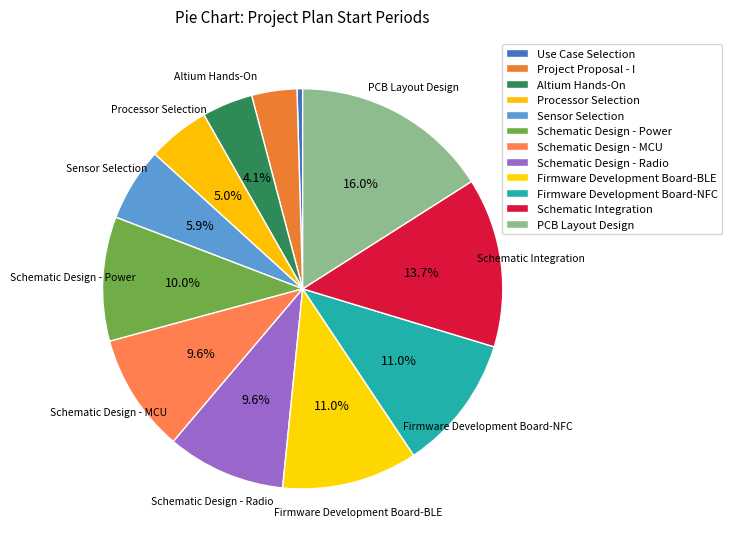

Which category has the smallest portion of the pie?

Use Case Selection